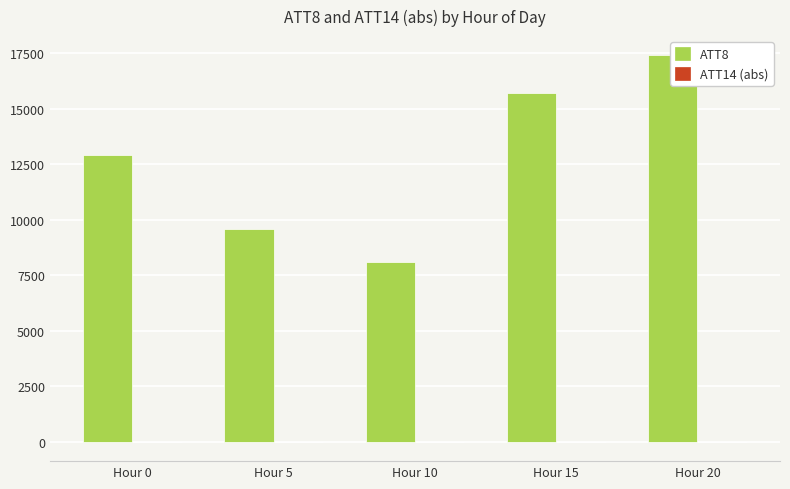

Between Hour 15 and Hour 20, which is larger?

Hour 20